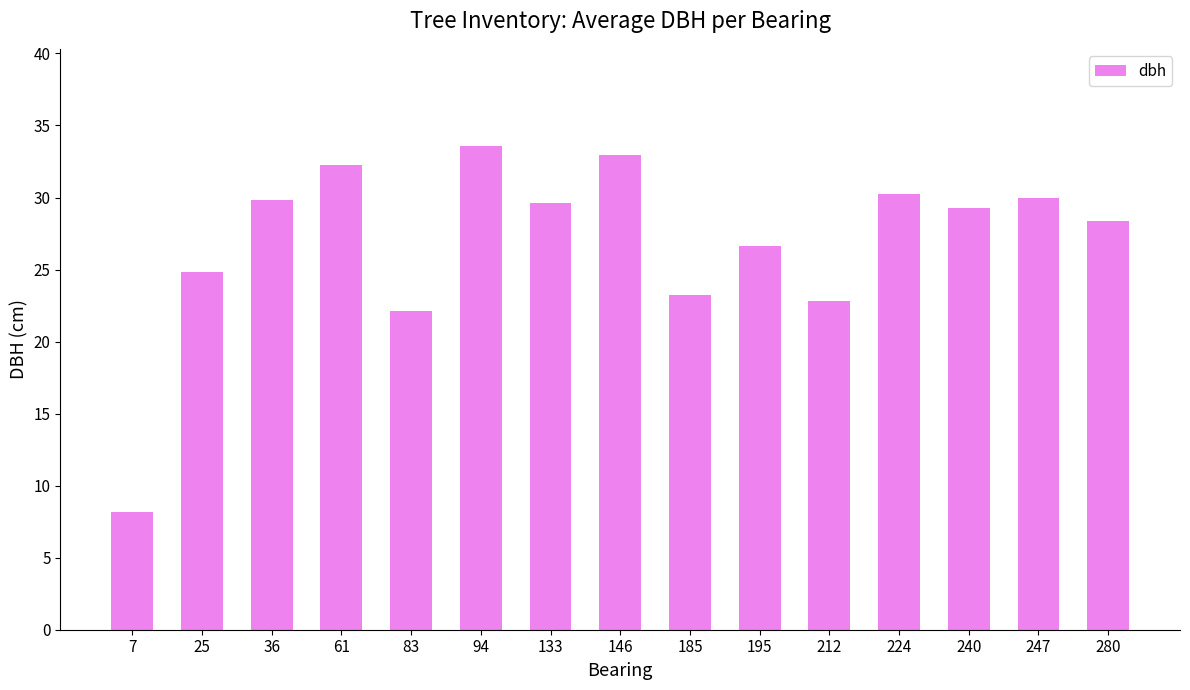

What is the smallest value displayed?

8.2